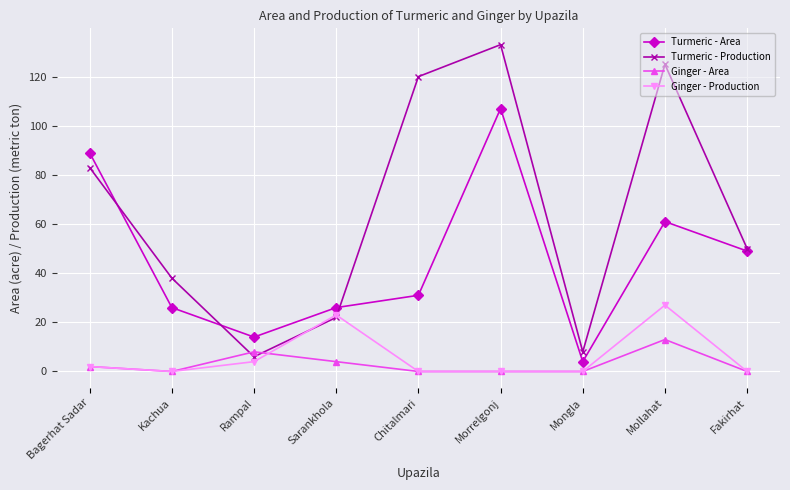

What is the label of the 9th point from the right?

Bagerhat Sadar